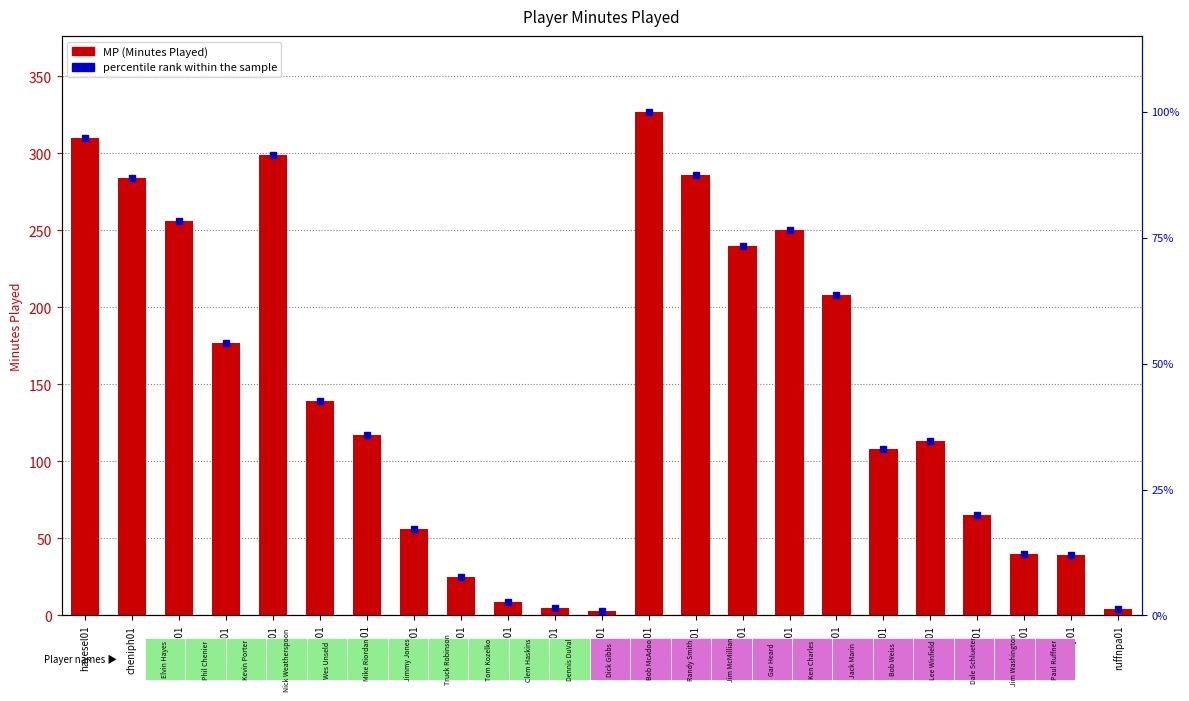

What position from the left is unselwe01?

5